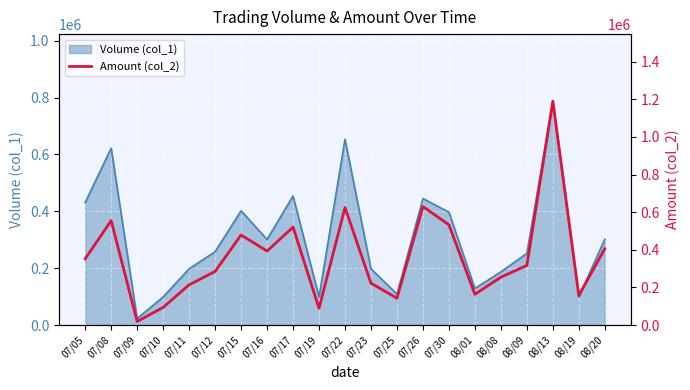

The value of Volume (col_1) at 07/05 is 280091. True or false?

False